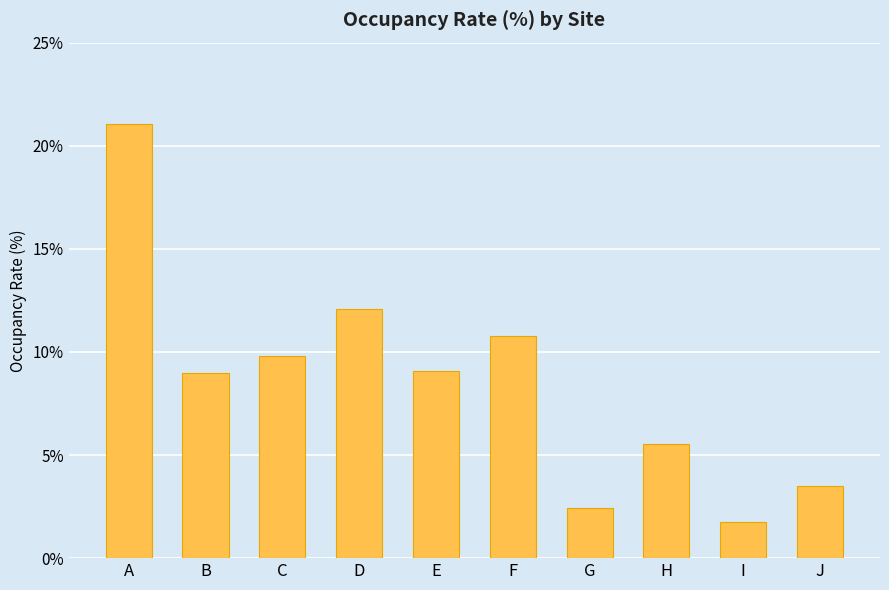

Which category has the highest value across all series?

A